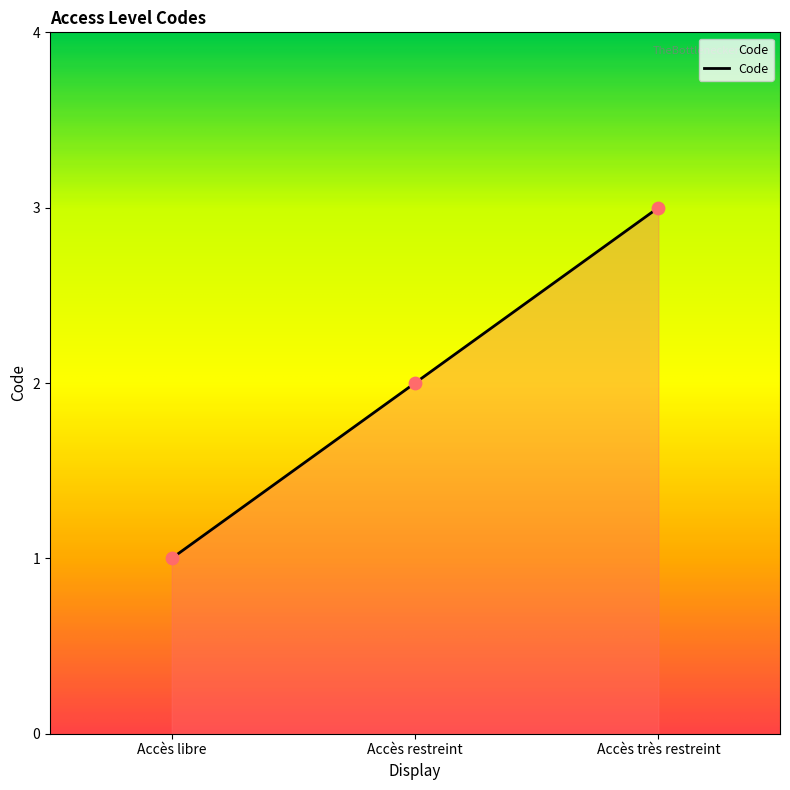

What is the change in value from Accès restreint to Accès très restreint?

+1